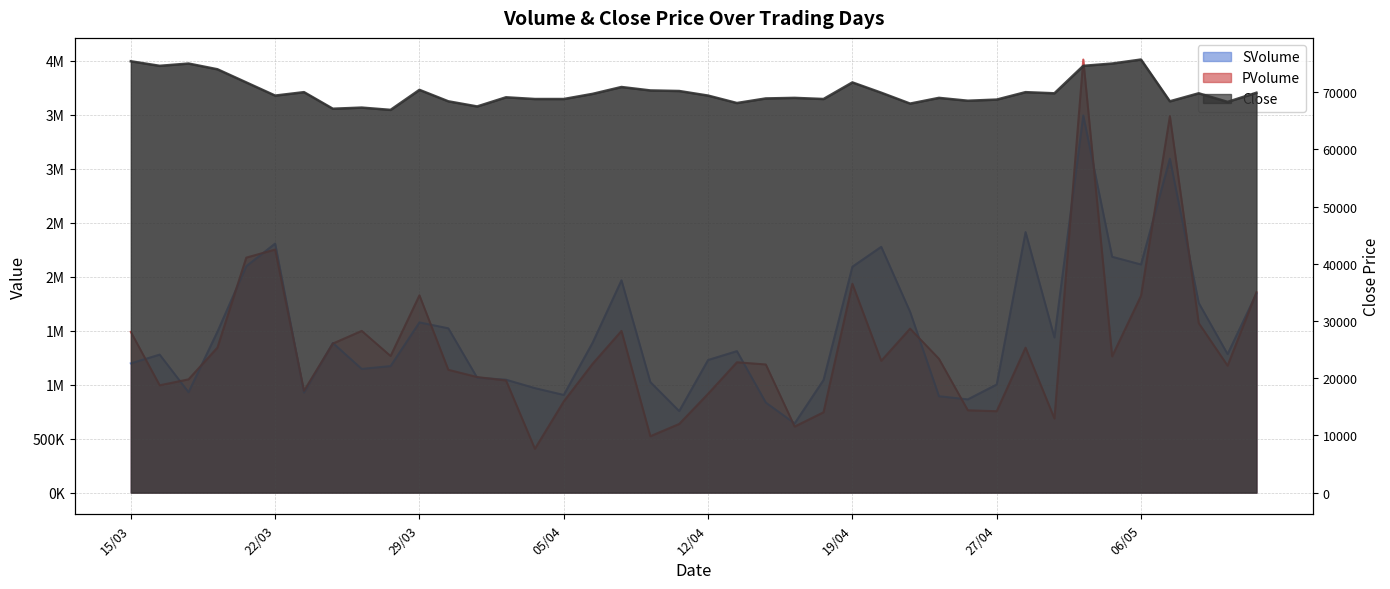

The PVolume series shows 1221426 at 22/03. True or false?

False